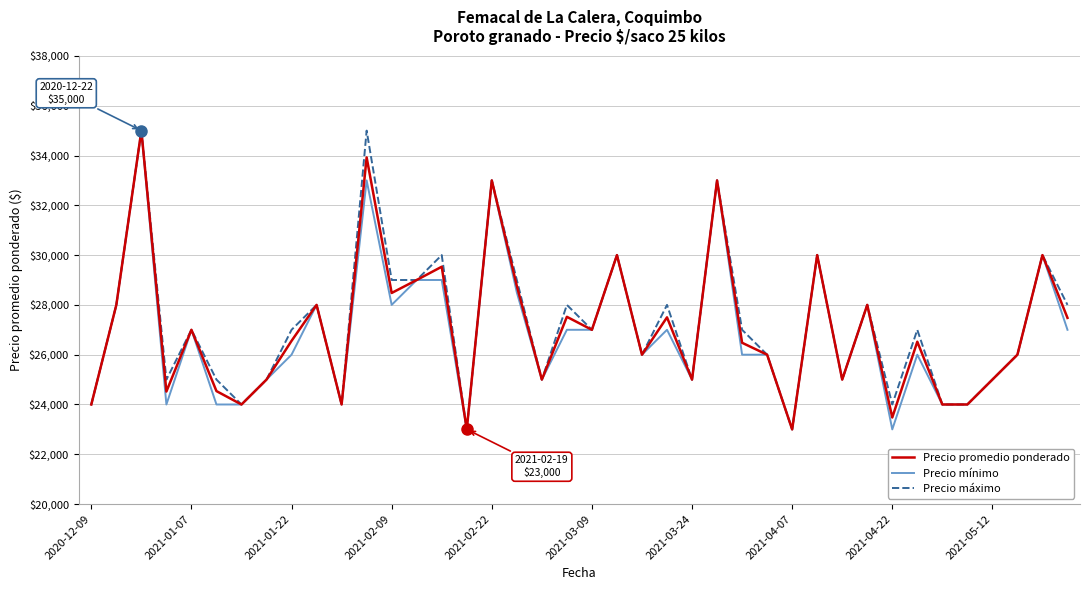

List the series in order of their overall mean, highest first.

Precio máximo, Precio promedio ponderado, Precio mínimo